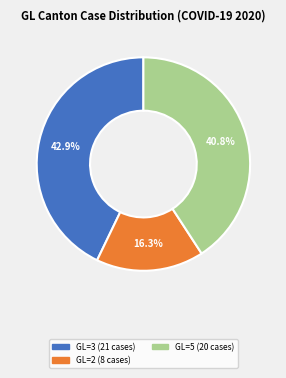

Is there any slice that represents more than half of the pie?

No